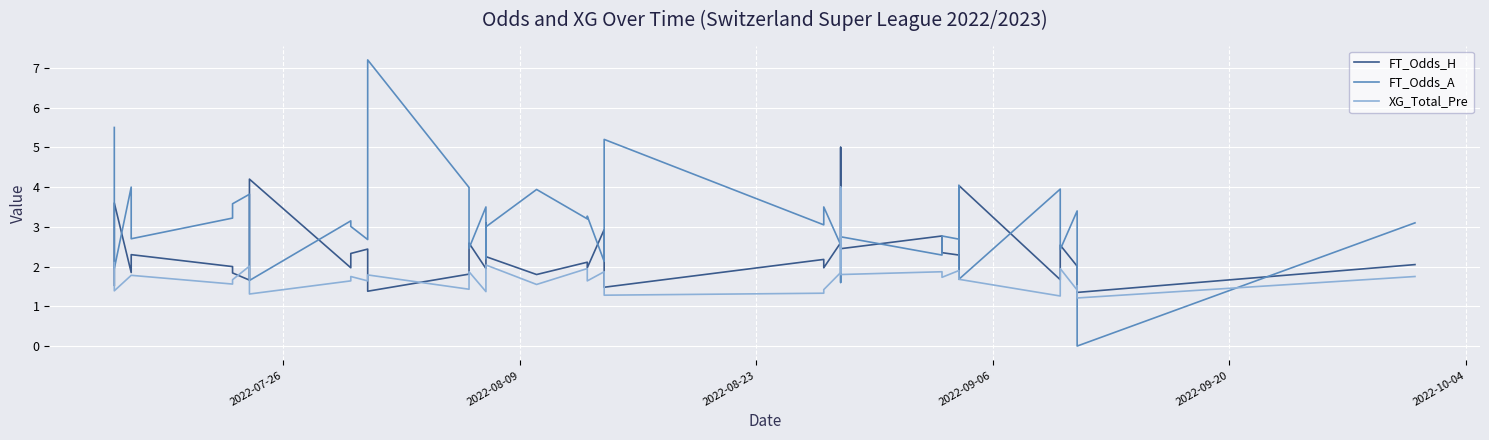

What are all the series names shown in the legend?

FT_Odds_H, FT_Odds_A, XG_Total_Pre